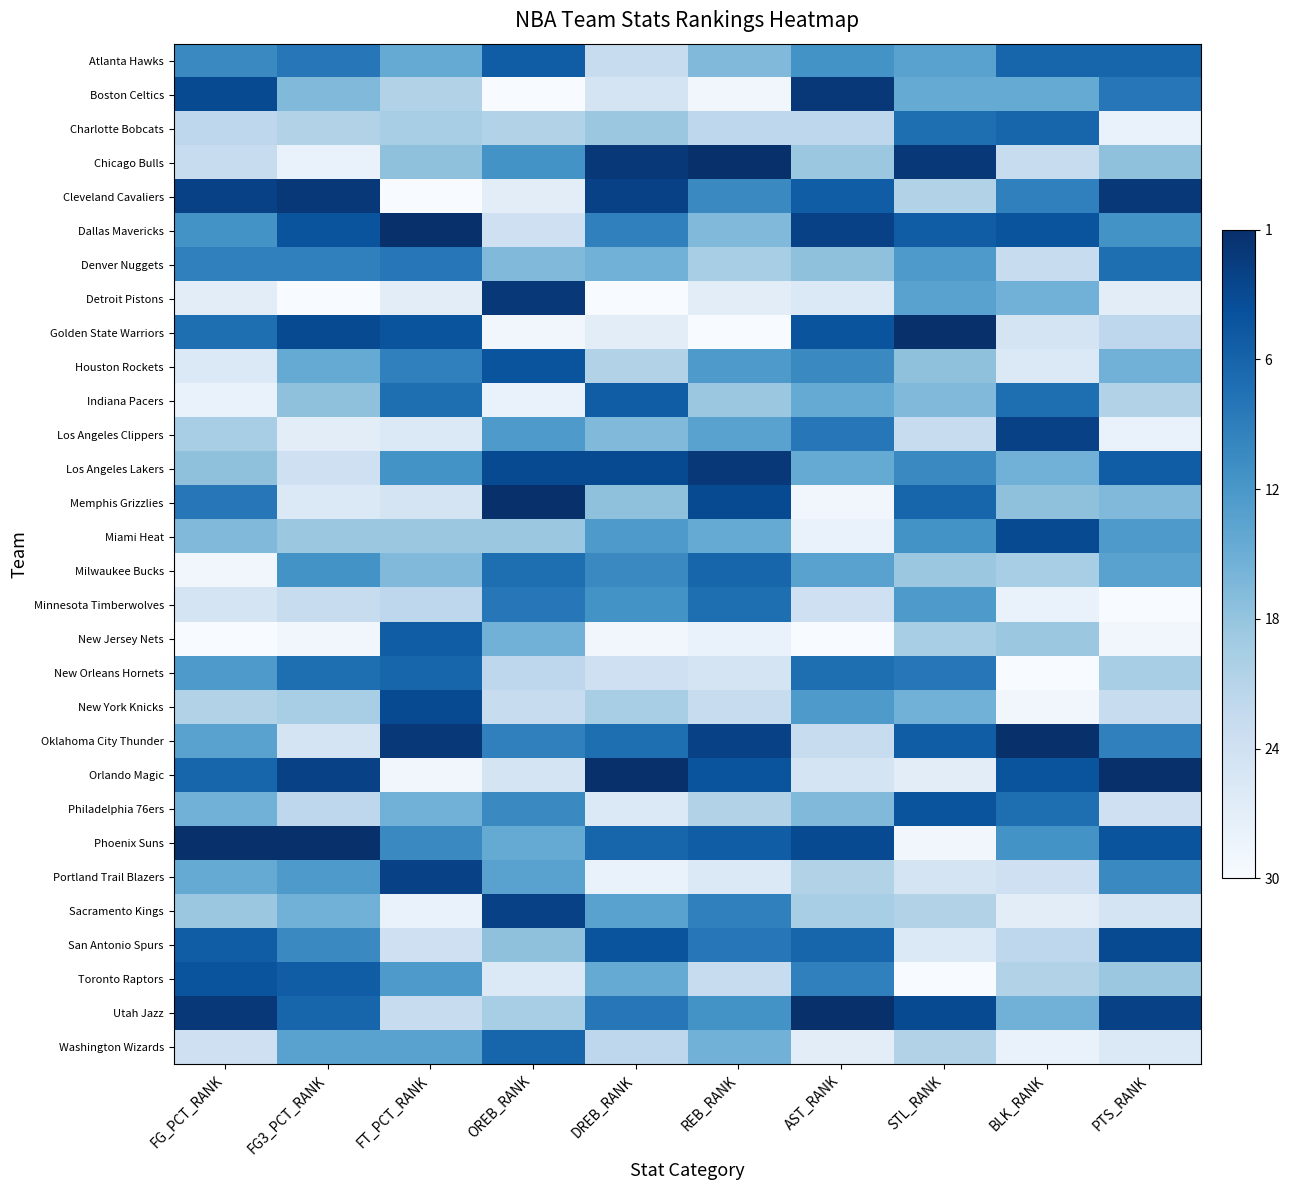

Reading left to right, extract all data points from this chart.

Atlanta Hawks: FG_PCT_RANK=0.7	FG3_PCT_RANK=0.7	FT_PCT_RANK=0.5	OREB_RANK=0.8	DREB_RANK=0.2	REB_RANK=0.4	AST_RANK=0.6	STL_RANK=0.6	BLK_RANK=0.8	PTS_RANK=0.8
Boston Celtics: FG_PCT_RANK=0.9	FG3_PCT_RANK=0.4	FT_PCT_RANK=0.3	OREB_RANK=0.0	DREB_RANK=0.2	REB_RANK=0.0	AST_RANK=1.0	STL_RANK=0.5	BLK_RANK=0.5	PTS_RANK=0.7
Charlotte Bobcats: FG_PCT_RANK=0.3	FG3_PCT_RANK=0.3	FT_PCT_RANK=0.3	OREB_RANK=0.3	DREB_RANK=0.4	REB_RANK=0.3	AST_RANK=0.3	STL_RANK=0.8	BLK_RANK=0.8	PTS_RANK=0.1
Chicago Bulls: FG_PCT_RANK=0.2	FG3_PCT_RANK=0.1	FT_PCT_RANK=0.4	OREB_RANK=0.6	DREB_RANK=1.0	REB_RANK=1.0	AST_RANK=0.4	STL_RANK=1.0	BLK_RANK=0.2	PTS_RANK=0.4
Cleveland Cavaliers: FG_PCT_RANK=0.9	FG3_PCT_RANK=1.0	FT_PCT_RANK=0.0	OREB_RANK=0.1	DREB_RANK=0.9	REB_RANK=0.7	AST_RANK=0.8	STL_RANK=0.3	BLK_RANK=0.7	PTS_RANK=1.0
Dallas Mavericks: FG_PCT_RANK=0.6	FG3_PCT_RANK=0.9	FT_PCT_RANK=1.0	OREB_RANK=0.2	DREB_RANK=0.7	REB_RANK=0.4	AST_RANK=0.9	STL_RANK=0.8	BLK_RANK=0.9	PTS_RANK=0.6
Denver Nuggets: FG_PCT_RANK=0.7	FG3_PCT_RANK=0.7	FT_PCT_RANK=0.7	OREB_RANK=0.4	DREB_RANK=0.5	REB_RANK=0.3	AST_RANK=0.4	STL_RANK=0.6	BLK_RANK=0.2	PTS_RANK=0.8
Detroit Pistons: FG_PCT_RANK=0.1	FG3_PCT_RANK=0.0	FT_PCT_RANK=0.1	OREB_RANK=1.0	DREB_RANK=0.0	REB_RANK=0.1	AST_RANK=0.1	STL_RANK=0.6	BLK_RANK=0.5	PTS_RANK=0.1
Golden State Warriors: FG_PCT_RANK=0.8	FG3_PCT_RANK=0.9	FT_PCT_RANK=0.9	OREB_RANK=0.0	DREB_RANK=0.1	REB_RANK=0.0	AST_RANK=0.9	STL_RANK=1.0	BLK_RANK=0.2	PTS_RANK=0.3
Houston Rockets: FG_PCT_RANK=0.1	FG3_PCT_RANK=0.5	FT_PCT_RANK=0.7	OREB_RANK=0.9	DREB_RANK=0.3	REB_RANK=0.6	AST_RANK=0.7	STL_RANK=0.4	BLK_RANK=0.1	PTS_RANK=0.5
Indiana Pacers: FG_PCT_RANK=0.1	FG3_PCT_RANK=0.4	FT_PCT_RANK=0.8	OREB_RANK=0.1	DREB_RANK=0.8	REB_RANK=0.4	AST_RANK=0.5	STL_RANK=0.4	BLK_RANK=0.8	PTS_RANK=0.3
Los Angeles Clippers: FG_PCT_RANK=0.3	FG3_PCT_RANK=0.1	FT_PCT_RANK=0.1	OREB_RANK=0.6	DREB_RANK=0.4	REB_RANK=0.6	AST_RANK=0.7	STL_RANK=0.2	BLK_RANK=0.9	PTS_RANK=0.1
Los Angeles Lakers: FG_PCT_RANK=0.4	FG3_PCT_RANK=0.2	FT_PCT_RANK=0.6	OREB_RANK=0.9	DREB_RANK=0.9	REB_RANK=1.0	AST_RANK=0.5	STL_RANK=0.7	BLK_RANK=0.5	PTS_RANK=0.8
Memphis Grizzlies: FG_PCT_RANK=0.7	FG3_PCT_RANK=0.1	FT_PCT_RANK=0.2	OREB_RANK=1.0	DREB_RANK=0.4	REB_RANK=0.9	AST_RANK=0.0	STL_RANK=0.8	BLK_RANK=0.4	PTS_RANK=0.4
Miami Heat: FG_PCT_RANK=0.4	FG3_PCT_RANK=0.4	FT_PCT_RANK=0.4	OREB_RANK=0.4	DREB_RANK=0.6	REB_RANK=0.5	AST_RANK=0.1	STL_RANK=0.6	BLK_RANK=0.9	PTS_RANK=0.6
Milwaukee Bucks: FG_PCT_RANK=0.0	FG3_PCT_RANK=0.6	FT_PCT_RANK=0.4	OREB_RANK=0.8	DREB_RANK=0.7	REB_RANK=0.8	AST_RANK=0.6	STL_RANK=0.4	BLK_RANK=0.3	PTS_RANK=0.6
Minnesota Timberwolves: FG_PCT_RANK=0.2	FG3_PCT_RANK=0.2	FT_PCT_RANK=0.3	OREB_RANK=0.7	DREB_RANK=0.6	REB_RANK=0.8	AST_RANK=0.2	STL_RANK=0.6	BLK_RANK=0.1	PTS_RANK=0.0
New Jersey Nets: FG_PCT_RANK=0.0	FG3_PCT_RANK=0.0	FT_PCT_RANK=0.8	OREB_RANK=0.5	DREB_RANK=0.0	REB_RANK=0.1	AST_RANK=0.0	STL_RANK=0.3	BLK_RANK=0.4	PTS_RANK=0.0
New Orleans Hornets: FG_PCT_RANK=0.6	FG3_PCT_RANK=0.8	FT_PCT_RANK=0.8	OREB_RANK=0.3	DREB_RANK=0.2	REB_RANK=0.2	AST_RANK=0.8	STL_RANK=0.7	BLK_RANK=0.0	PTS_RANK=0.3
New York Knicks: FG_PCT_RANK=0.3	FG3_PCT_RANK=0.3	FT_PCT_RANK=0.9	OREB_RANK=0.2	DREB_RANK=0.3	REB_RANK=0.2	AST_RANK=0.6	STL_RANK=0.5	BLK_RANK=0.0	PTS_RANK=0.2
Oklahoma City Thunder: FG_PCT_RANK=0.6	FG3_PCT_RANK=0.2	FT_PCT_RANK=1.0	OREB_RANK=0.7	DREB_RANK=0.8	REB_RANK=0.9	AST_RANK=0.2	STL_RANK=0.8	BLK_RANK=1.0	PTS_RANK=0.7
Orlando Magic: FG_PCT_RANK=0.8	FG3_PCT_RANK=0.9	FT_PCT_RANK=0.0	OREB_RANK=0.2	DREB_RANK=1.0	REB_RANK=0.9	AST_RANK=0.2	STL_RANK=0.1	BLK_RANK=0.9	PTS_RANK=1.0
Philadelphia 76ers: FG_PCT_RANK=0.5	FG3_PCT_RANK=0.3	FT_PCT_RANK=0.5	OREB_RANK=0.7	DREB_RANK=0.1	REB_RANK=0.3	AST_RANK=0.4	STL_RANK=0.9	BLK_RANK=0.8	PTS_RANK=0.2
Phoenix Suns: FG_PCT_RANK=1.0	FG3_PCT_RANK=1.0	FT_PCT_RANK=0.7	OREB_RANK=0.5	DREB_RANK=0.8	REB_RANK=0.8	AST_RANK=0.9	STL_RANK=0.0	BLK_RANK=0.6	PTS_RANK=0.9
Portland Trail Blazers: FG_PCT_RANK=0.5	FG3_PCT_RANK=0.6	FT_PCT_RANK=0.9	OREB_RANK=0.6	DREB_RANK=0.1	REB_RANK=0.1	AST_RANK=0.3	STL_RANK=0.2	BLK_RANK=0.2	PTS_RANK=0.7
Sacramento Kings: FG_PCT_RANK=0.4	FG3_PCT_RANK=0.5	FT_PCT_RANK=0.1	OREB_RANK=0.9	DREB_RANK=0.6	REB_RANK=0.7	AST_RANK=0.3	STL_RANK=0.3	BLK_RANK=0.1	PTS_RANK=0.2
San Antonio Spurs: FG_PCT_RANK=0.8	FG3_PCT_RANK=0.7	FT_PCT_RANK=0.2	OREB_RANK=0.4	DREB_RANK=0.9	REB_RANK=0.7	AST_RANK=0.8	STL_RANK=0.1	BLK_RANK=0.3	PTS_RANK=0.9
Toronto Raptors: FG_PCT_RANK=0.9	FG3_PCT_RANK=0.8	FT_PCT_RANK=0.6	OREB_RANK=0.1	DREB_RANK=0.5	REB_RANK=0.2	AST_RANK=0.7	STL_RANK=0.0	BLK_RANK=0.3	PTS_RANK=0.4
Utah Jazz: FG_PCT_RANK=1.0	FG3_PCT_RANK=0.8	FT_PCT_RANK=0.2	OREB_RANK=0.3	DREB_RANK=0.7	REB_RANK=0.6	AST_RANK=1.0	STL_RANK=0.9	BLK_RANK=0.5	PTS_RANK=0.9
Washington Wizards: FG_PCT_RANK=0.2	FG3_PCT_RANK=0.6	FT_PCT_RANK=0.6	OREB_RANK=0.8	DREB_RANK=0.3	REB_RANK=0.5	AST_RANK=0.1	STL_RANK=0.3	BLK_RANK=0.1	PTS_RANK=0.1